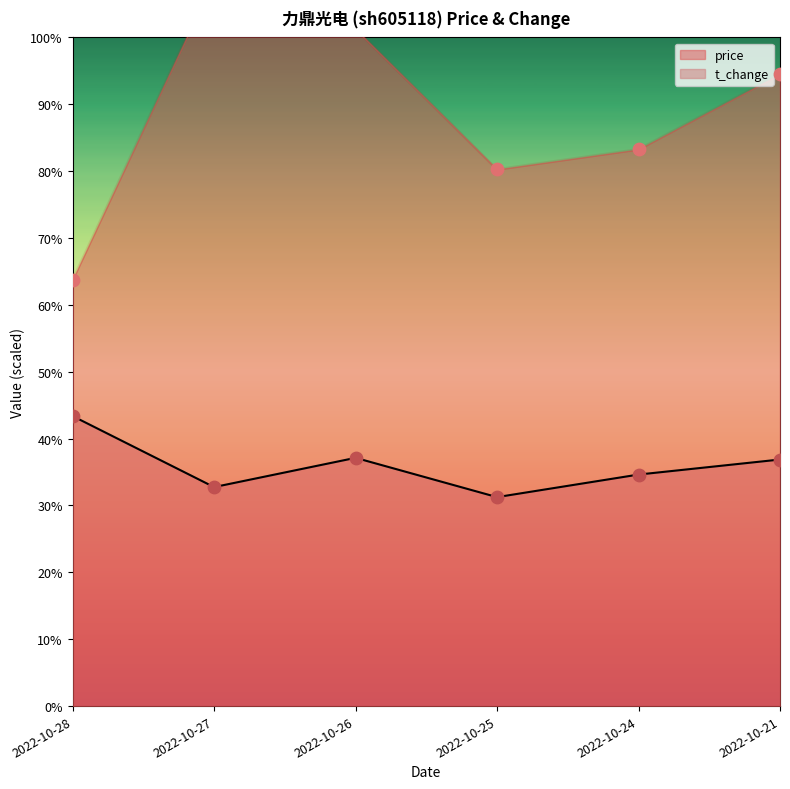

Which series reaches the maximum Y coordinate?

price